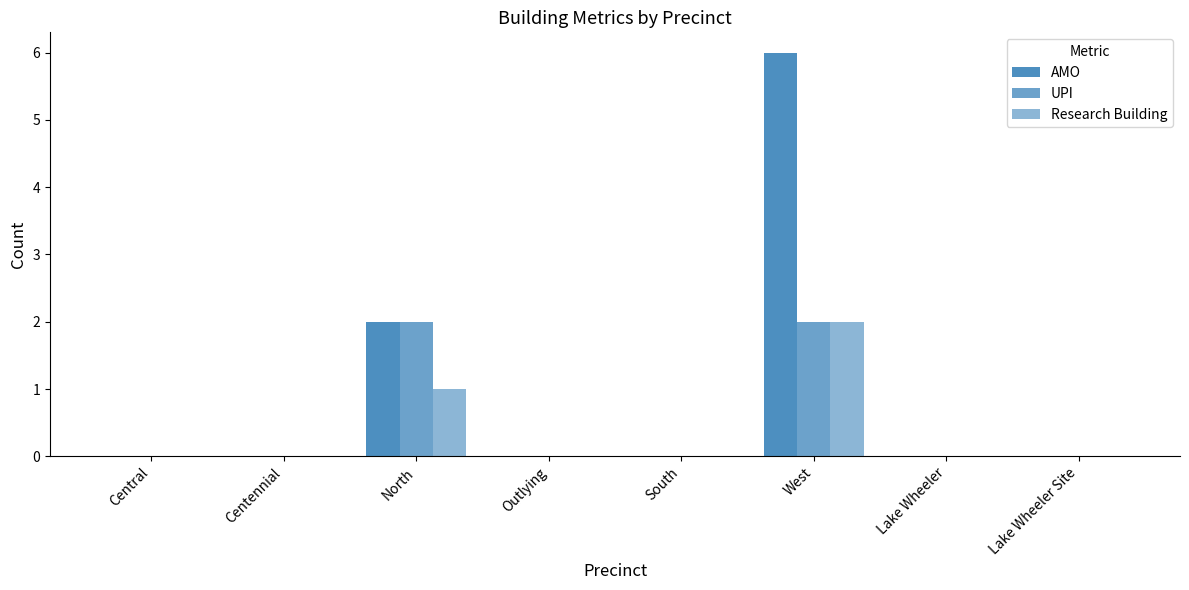

How many groups of bars are there?

8